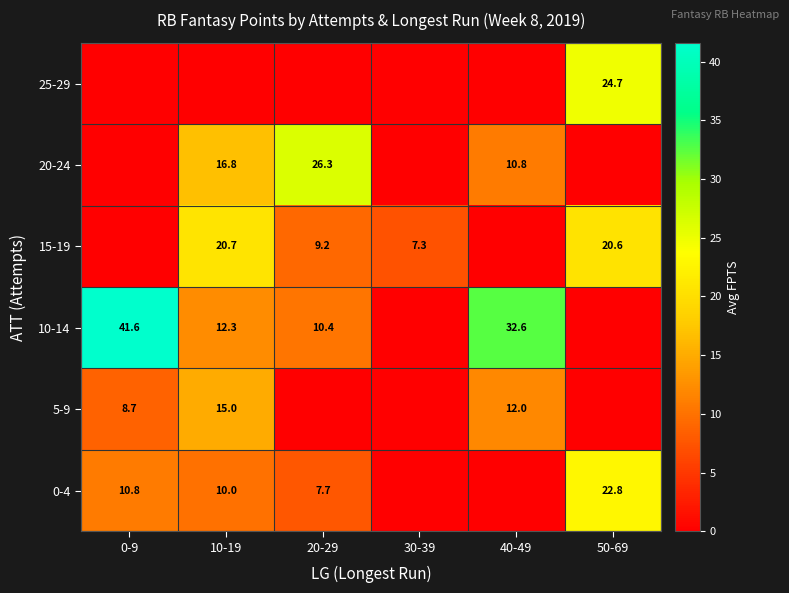

What is the total value across all series at 40-49?

55.5